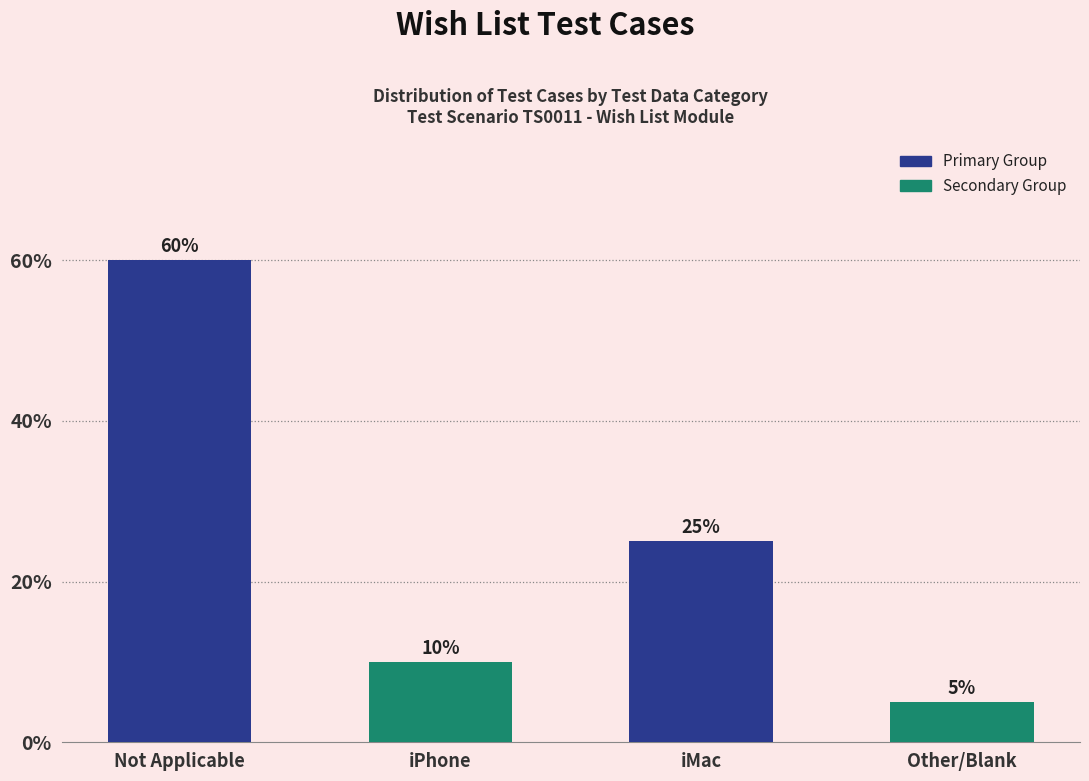

At which category does the chart reach its peak across all series?

Not Applicable